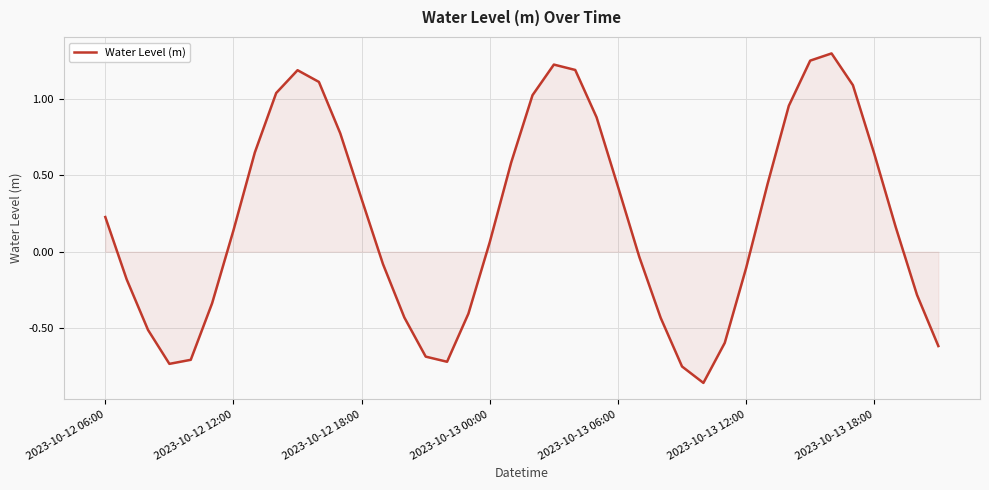

Where is the first local maximum?

9